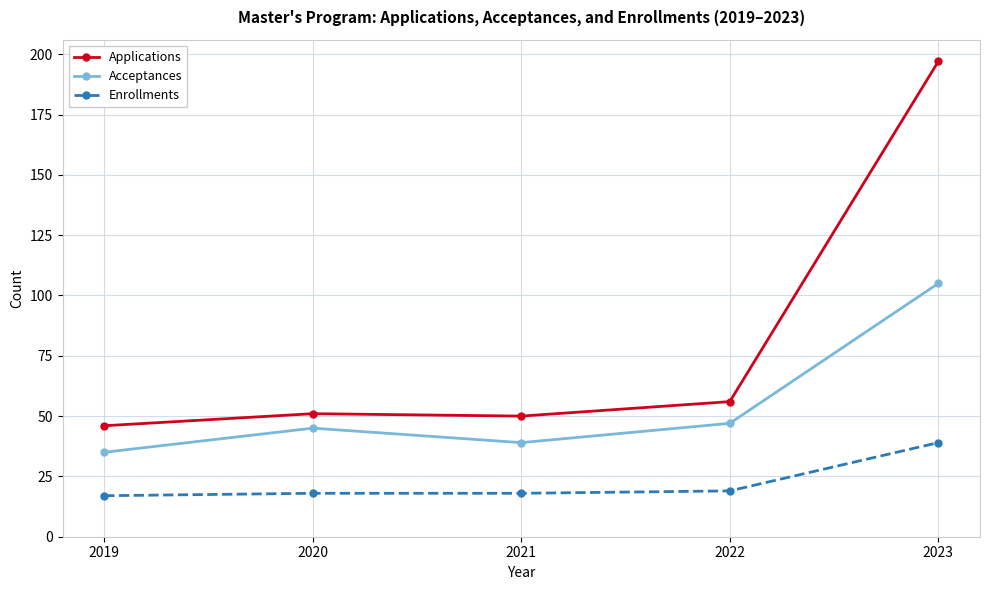

What is the total value across all series at 2019?

98